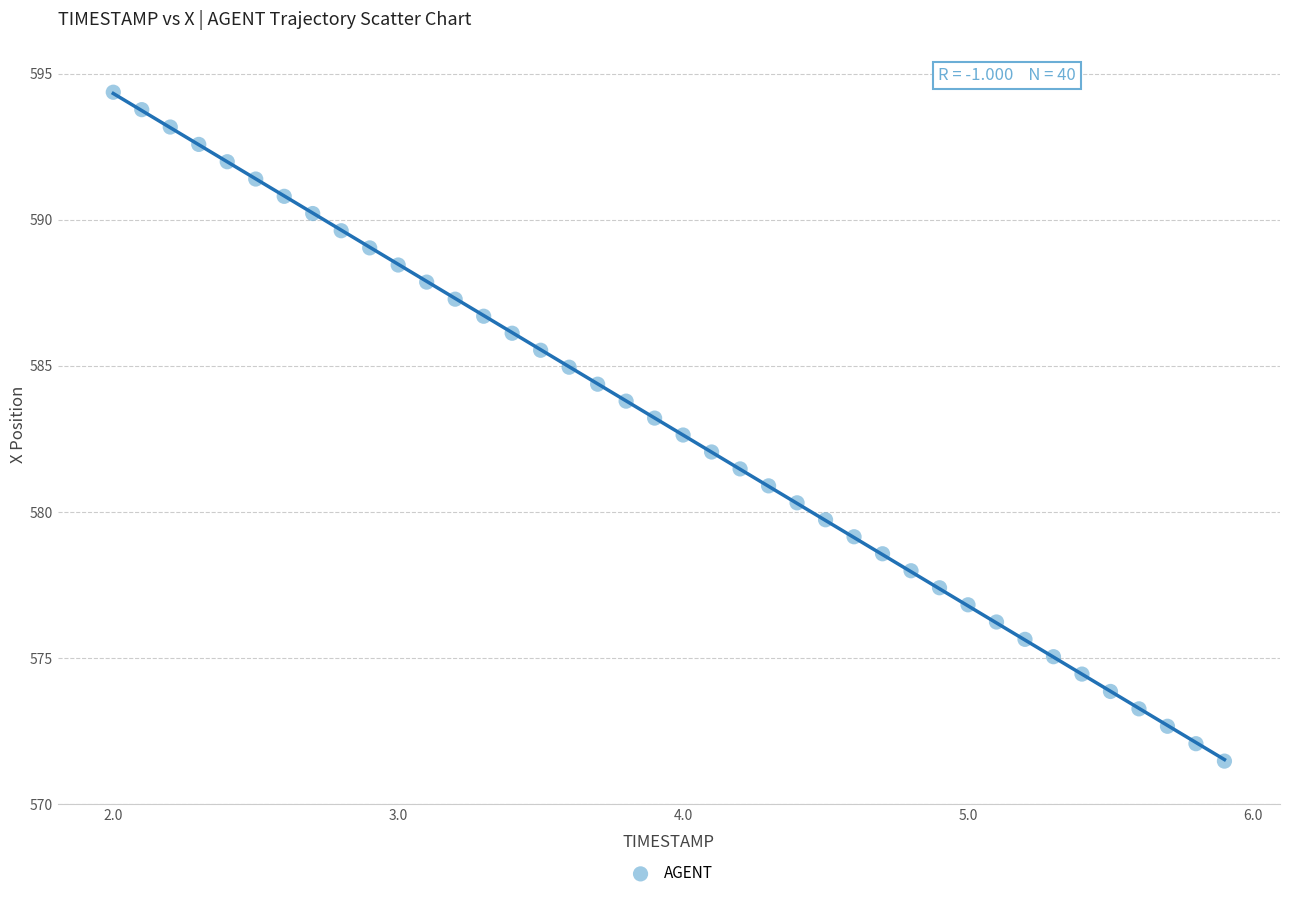

What is the range of X values (max minus min)?

3.9